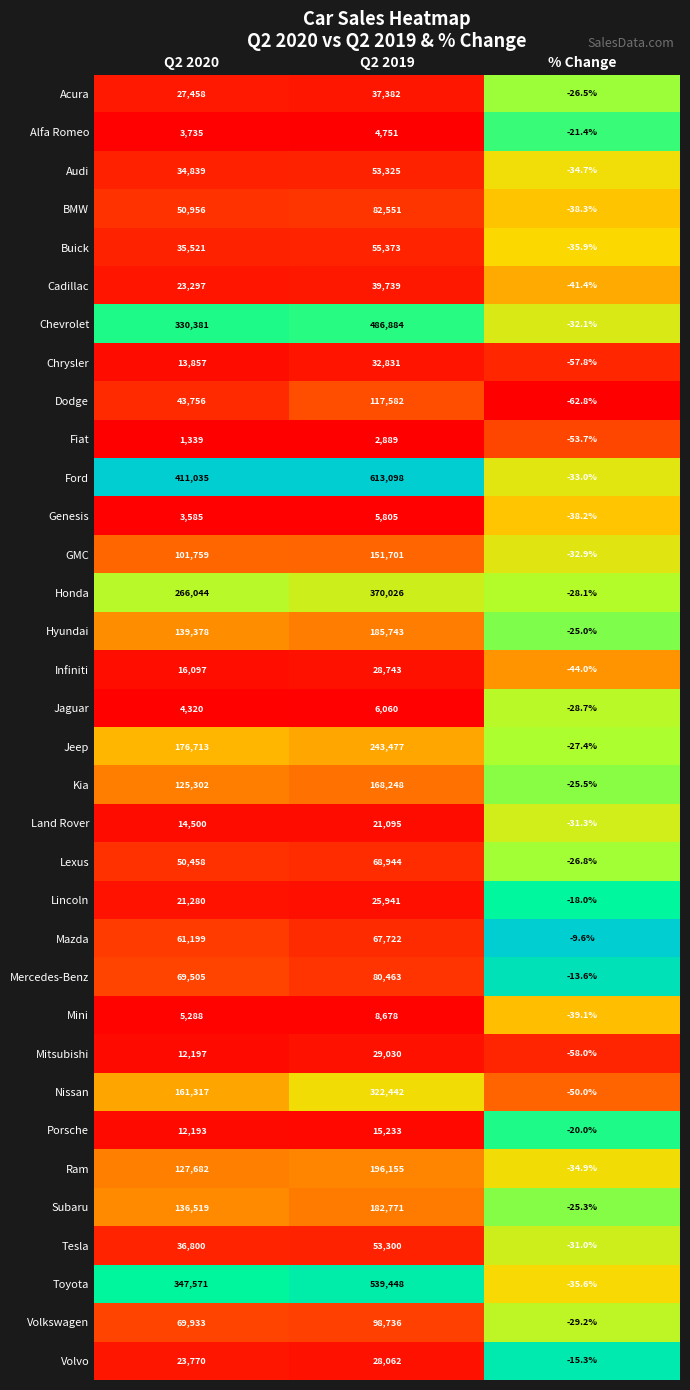

At Q2 2019, list the series in order from largest to smallest.

Ford, Toyota, Chevrolet, Honda, Nissan, Jeep, Ram, Hyundai, Subaru, Kia, GMC, Dodge, Volkswagen, BMW, Mercedes-Benz, Lexus, Mazda, Buick, Audi, Tesla, Cadillac, Acura, Chrysler, Mitsubishi, Infiniti, Volvo, Lincoln, Land Rover, Porsche, Mini, Jaguar, Genesis, Alfa Romeo, Fiat